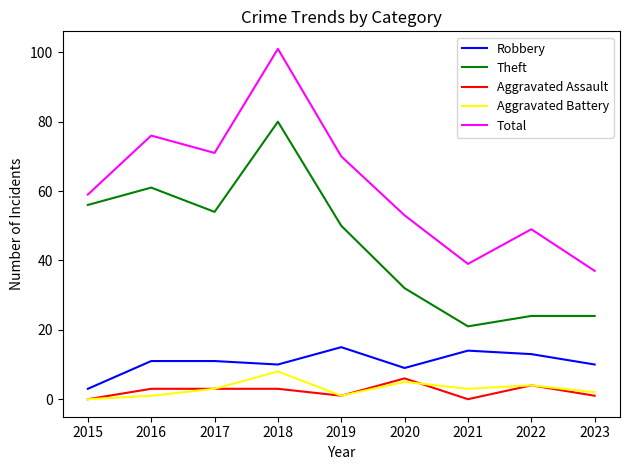

Which category has the highest value across all series?

2018